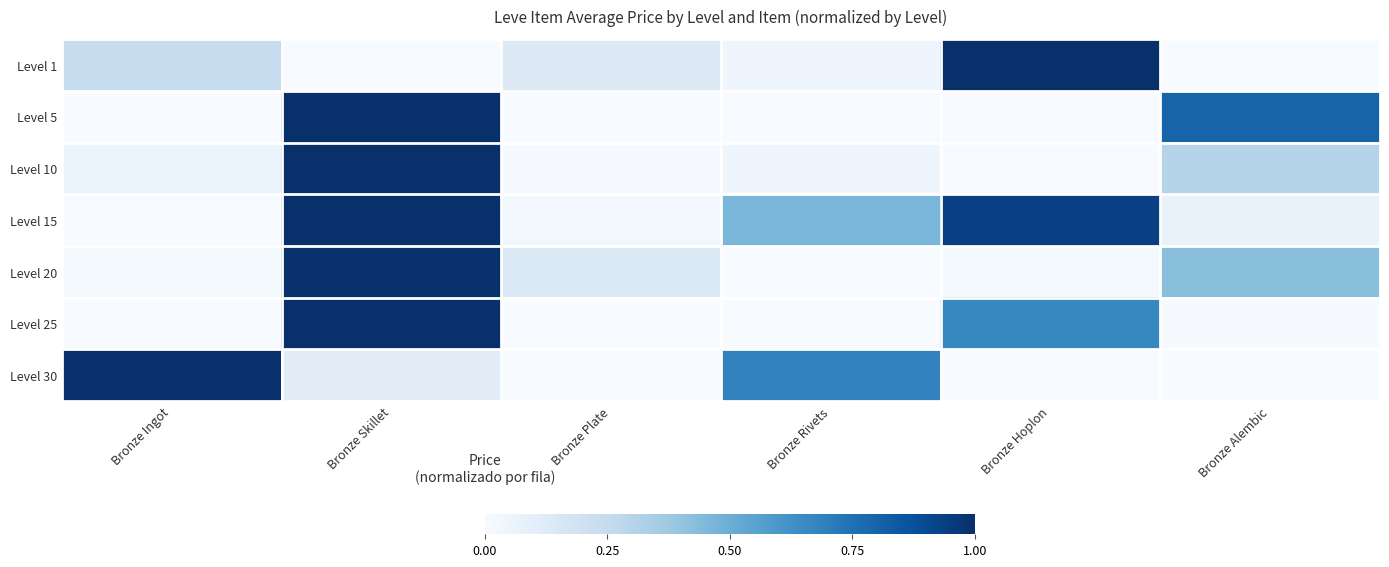

Reading left to right, extract all data points from this chart.

Level 1: Bronze Ingot=0.2	Bronze Skillet=0.0	Bronze Plate=0.1	Bronze Rivets=0.0	Bronze Hoplon=1.0	Bronze Alembic=0.0
Level 5: Bronze Ingot=0.0	Bronze Skillet=1.0	Bronze Plate=0.0	Bronze Rivets=0.0	Bronze Hoplon=0.0	Bronze Alembic=0.8
Level 10: Bronze Ingot=0.1	Bronze Skillet=1.0	Bronze Plate=0.0	Bronze Rivets=0.0	Bronze Hoplon=0.0	Bronze Alembic=0.3
Level 15: Bronze Ingot=0.0	Bronze Skillet=1.0	Bronze Plate=0.0	Bronze Rivets=0.5	Bronze Hoplon=0.9	Bronze Alembic=0.1
Level 20: Bronze Ingot=0.0	Bronze Skillet=1.0	Bronze Plate=0.1	Bronze Rivets=0.0	Bronze Hoplon=0.0	Bronze Alembic=0.4
Level 25: Bronze Ingot=0.0	Bronze Skillet=1.0	Bronze Plate=0.0	Bronze Rivets=0.0	Bronze Hoplon=0.7	Bronze Alembic=0.0
Level 30: Bronze Ingot=1.0	Bronze Skillet=0.1	Bronze Plate=0.0	Bronze Rivets=0.7	Bronze Hoplon=0.0	Bronze Alembic=0.0